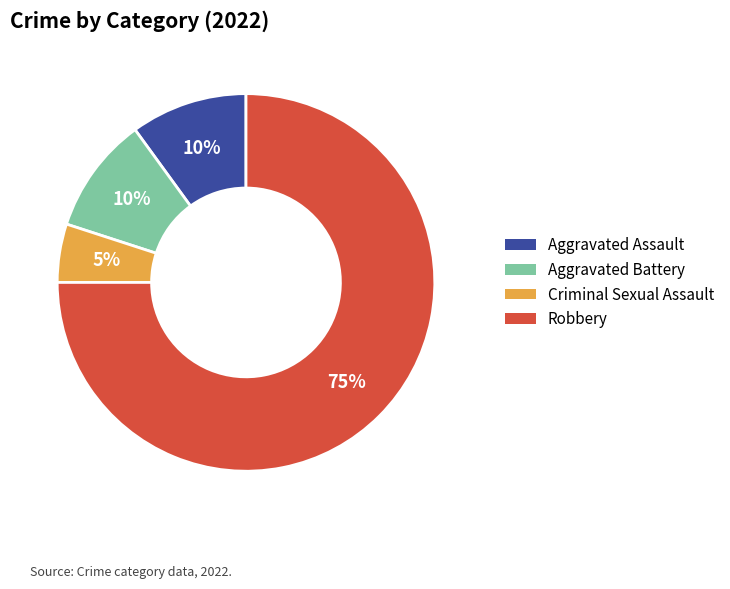

Count the number of slices in the pie.

4